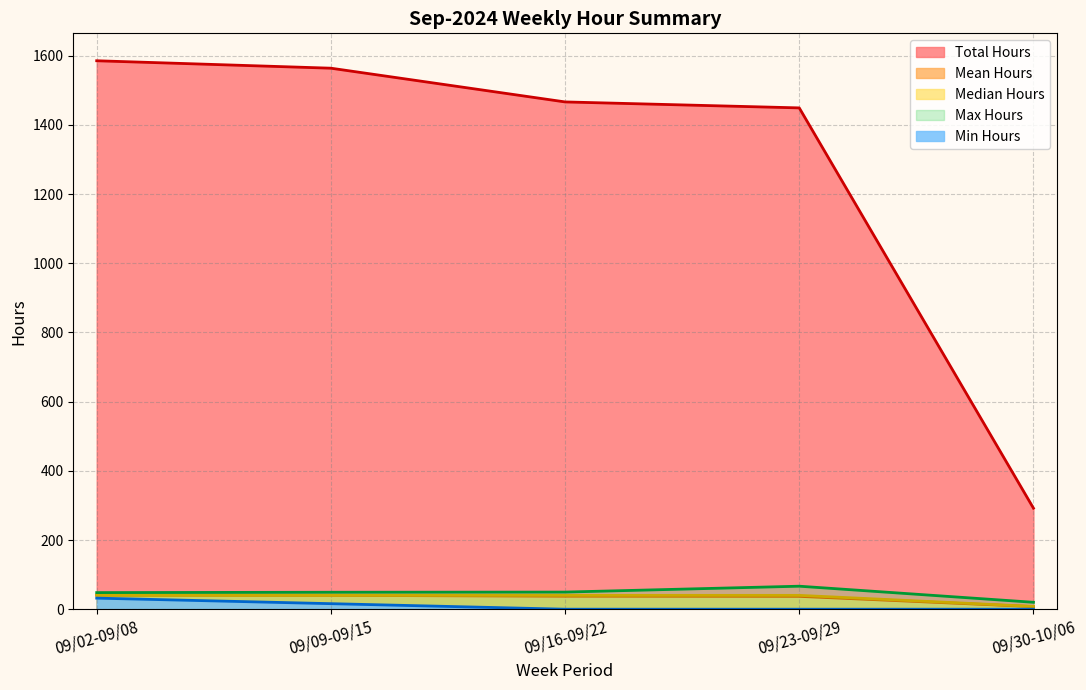

At which label is Weekly Hours closest to 24?

09/02-09/08